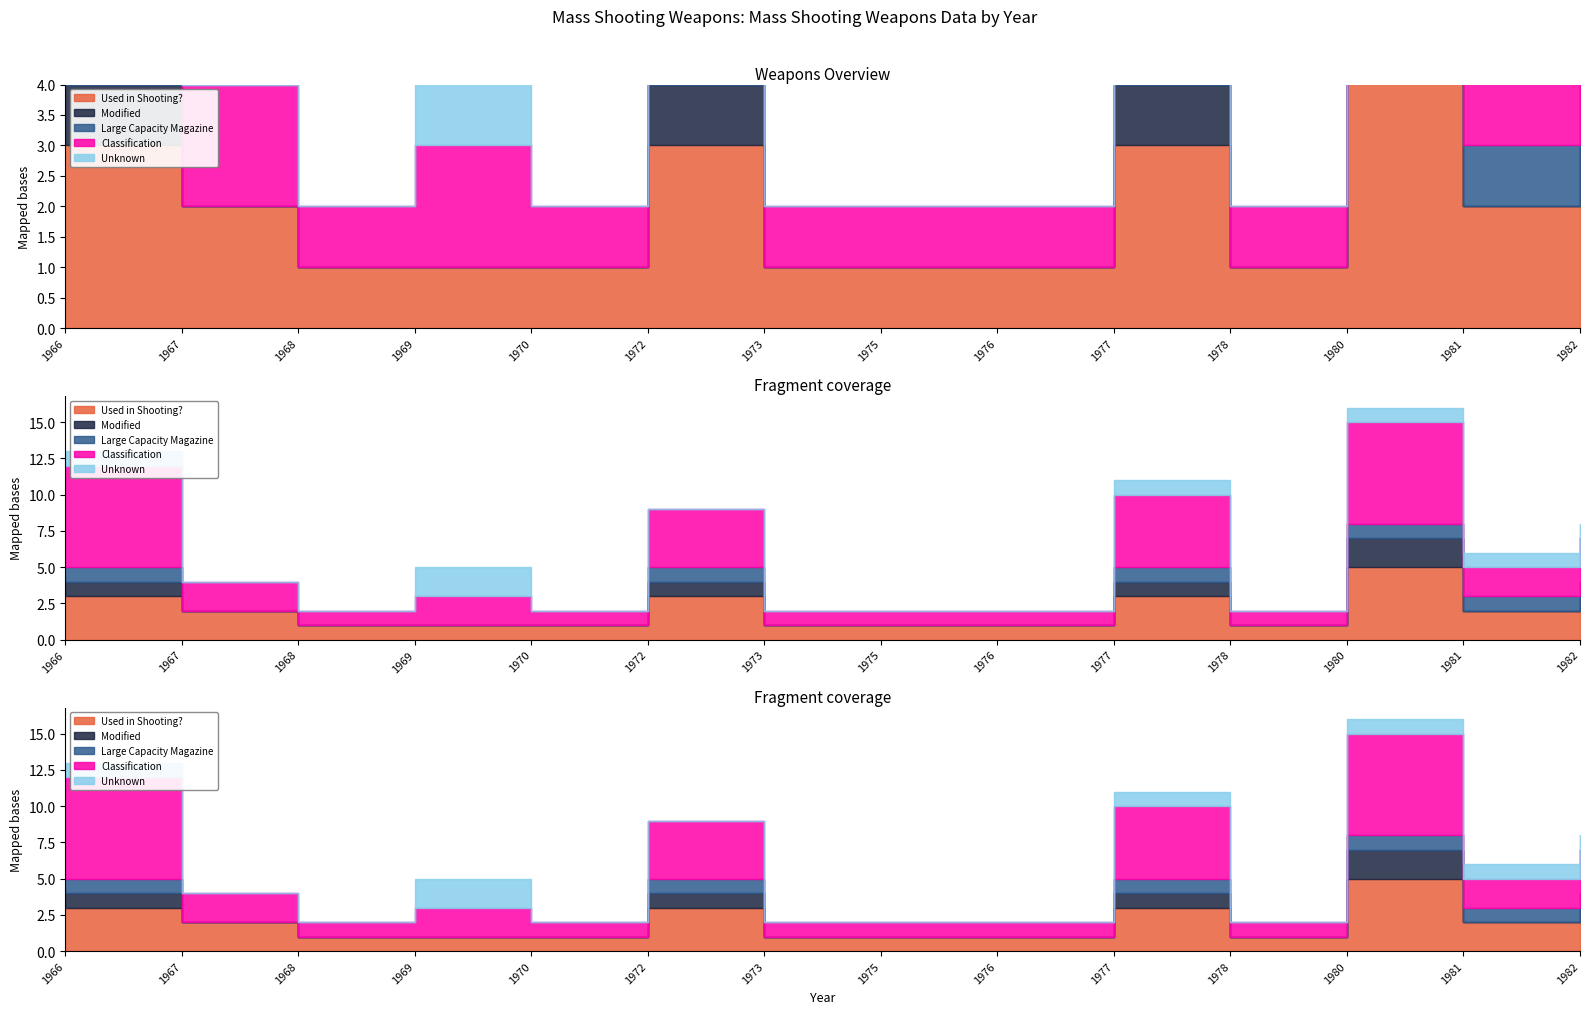

Does the chart display data point markers on the line(s)?

No